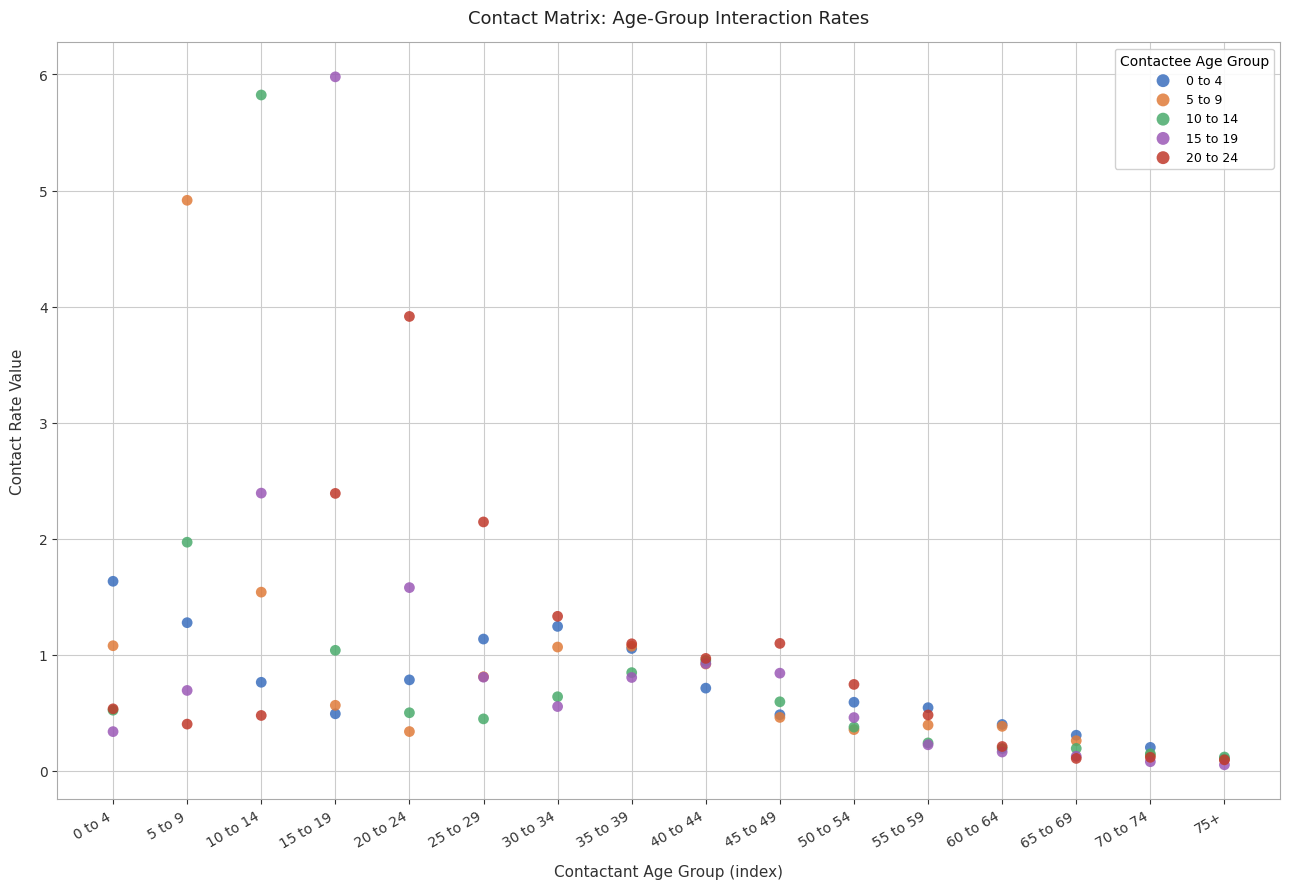

What are all the series names shown in the legend?

0 to 4, 5 to 9, 10 to 14, 15 to 19, 20 to 24